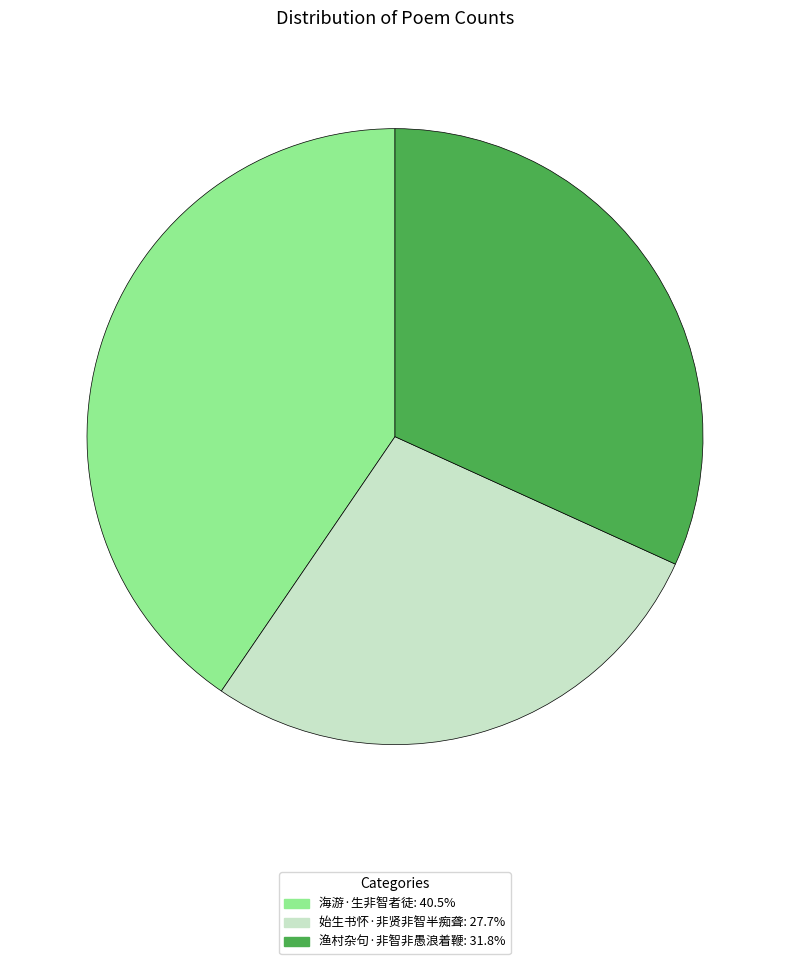

What is the ratio of the value at 始生书怀·非贤非智半痴聋: 27.7% to the value at 渔村杂句·非智非愚浪着鞭: 31.8%?

0.9